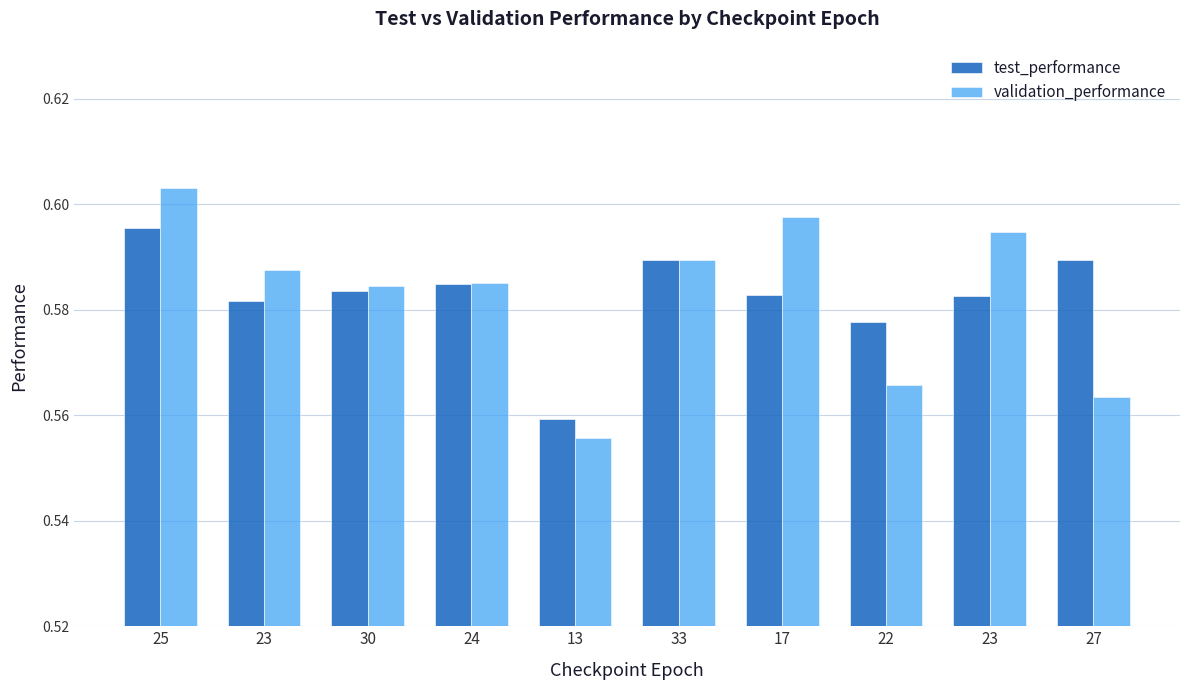

What are all the series names shown in the legend?

test_performance, validation_performance